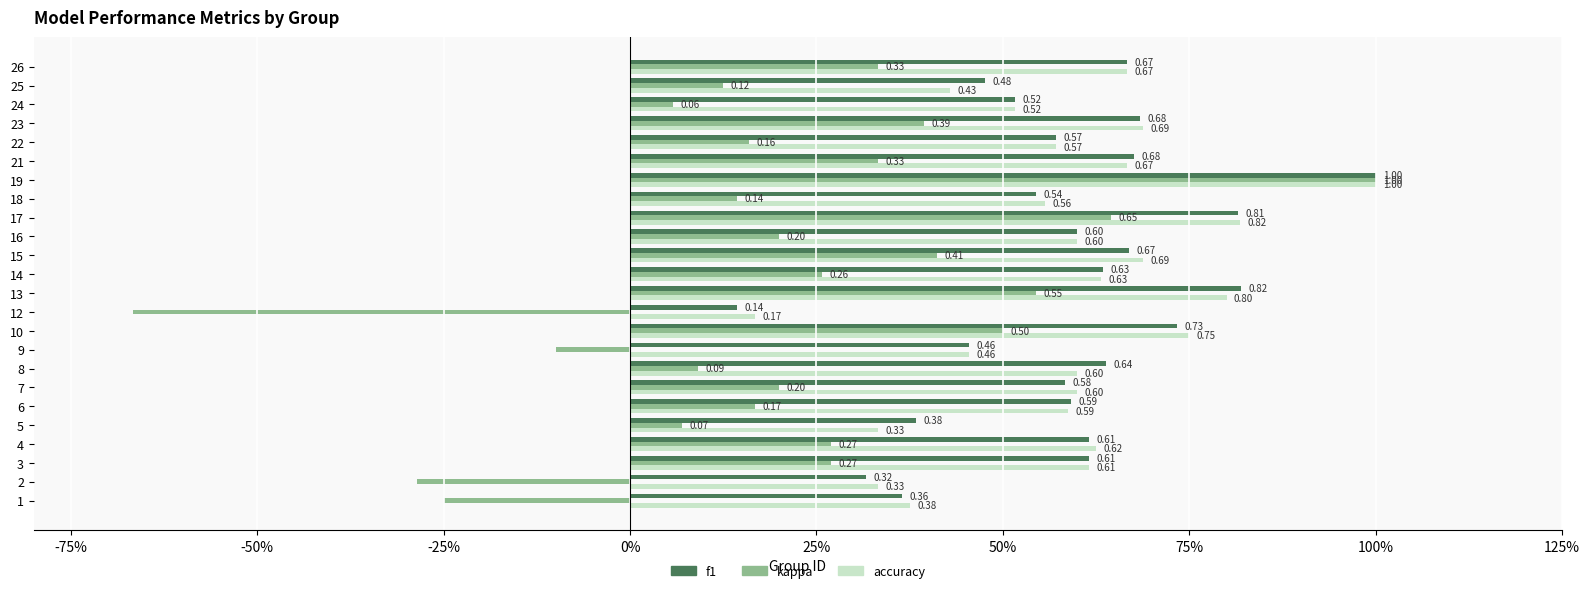

What is the difference between the second highest and second lowest values in the kappa series?

0.9